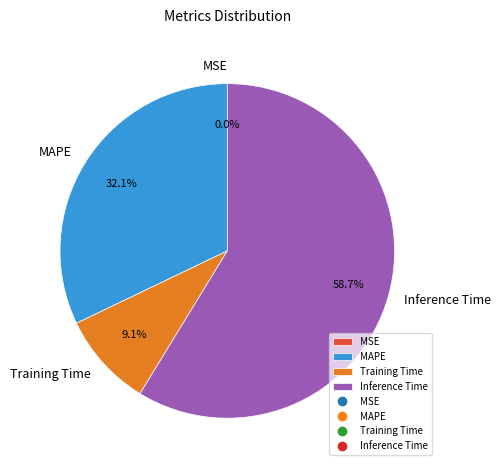

True or false: Training Time accounts for 15% of the total.

False